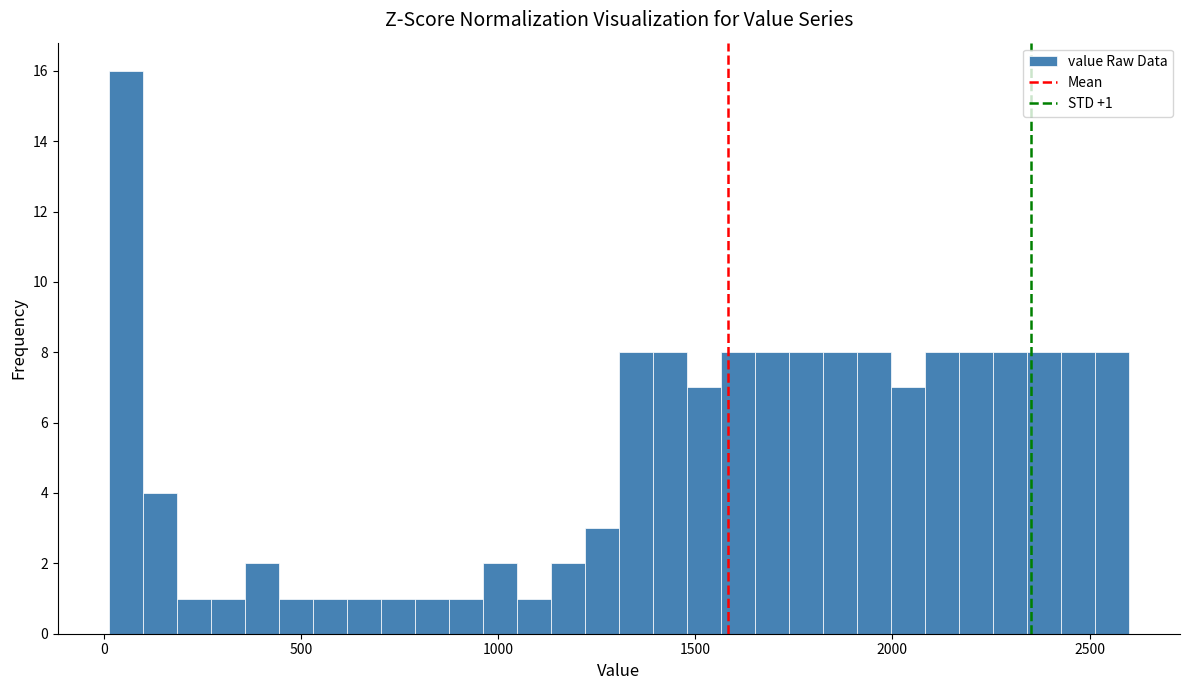

Read against the x-axis, roughly where is the centre of the tallest bar?

50